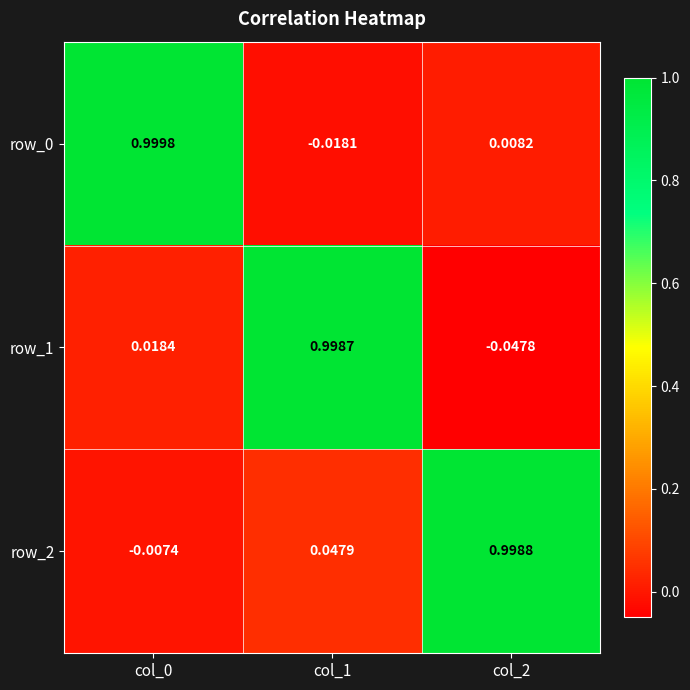

Which series has the largest range (max minus min)?

row_1